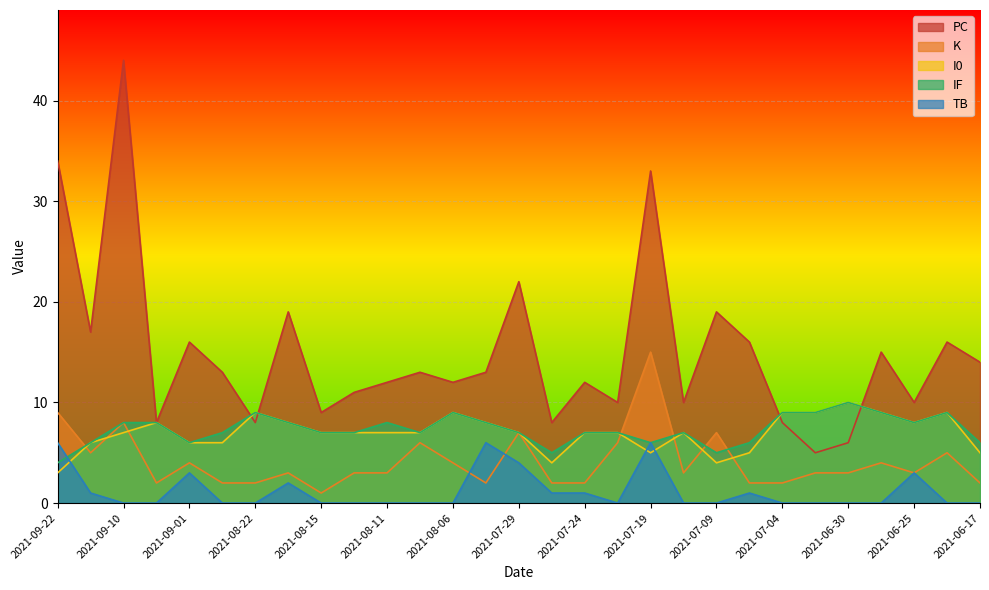

True or false: K has more than 2 interior local peaks.

True